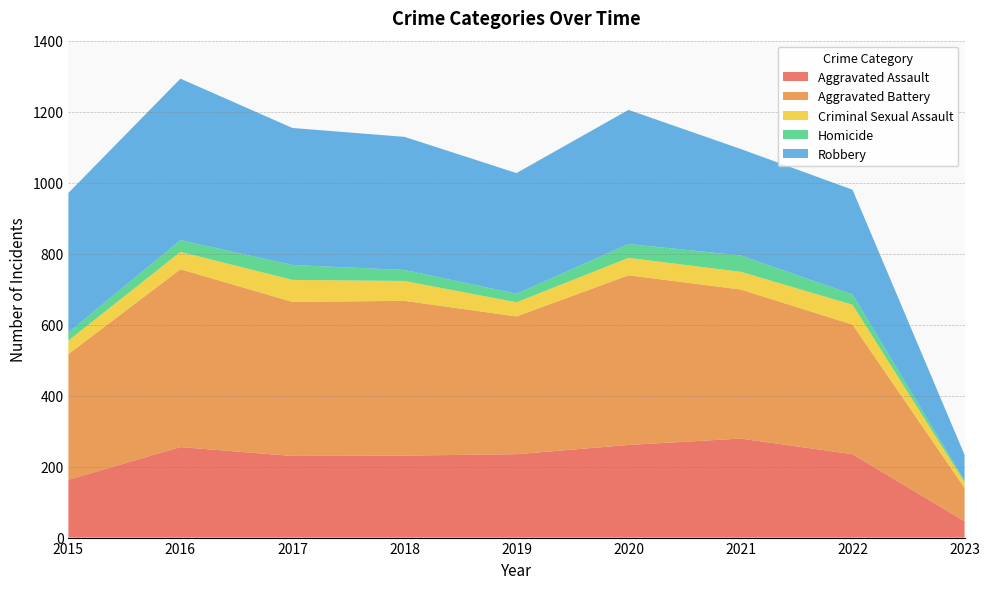

Reading left to right, list all the values displayed in this chart.

Aggravated Assault: 163	255	230	231	235	261	279	235	46
Aggravated Battery: 354	501	434	436	388	478	420	365	94
Criminal Sexual Assault: 38	49	62	56	40	49	50	56	16
Homicide: 23	33	42	31	24	39	46	29	4
Robbery: 393	455	386	375	340	378	300	295	73